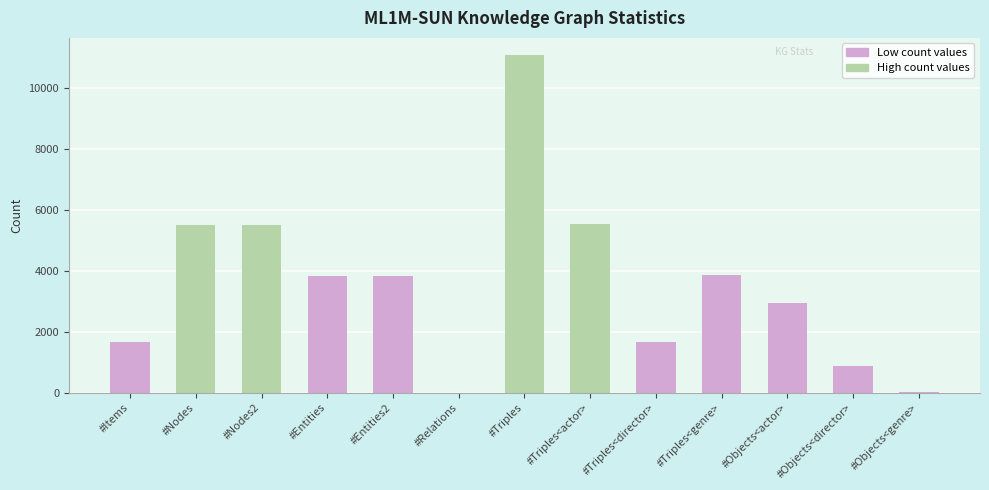

What is the difference between the maximum and minimum values?

11085